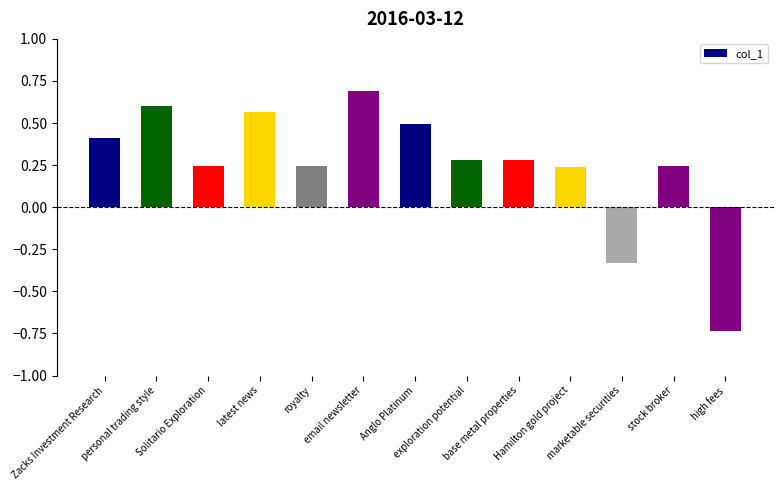

Which category has the highest value across all series?

email newsletter